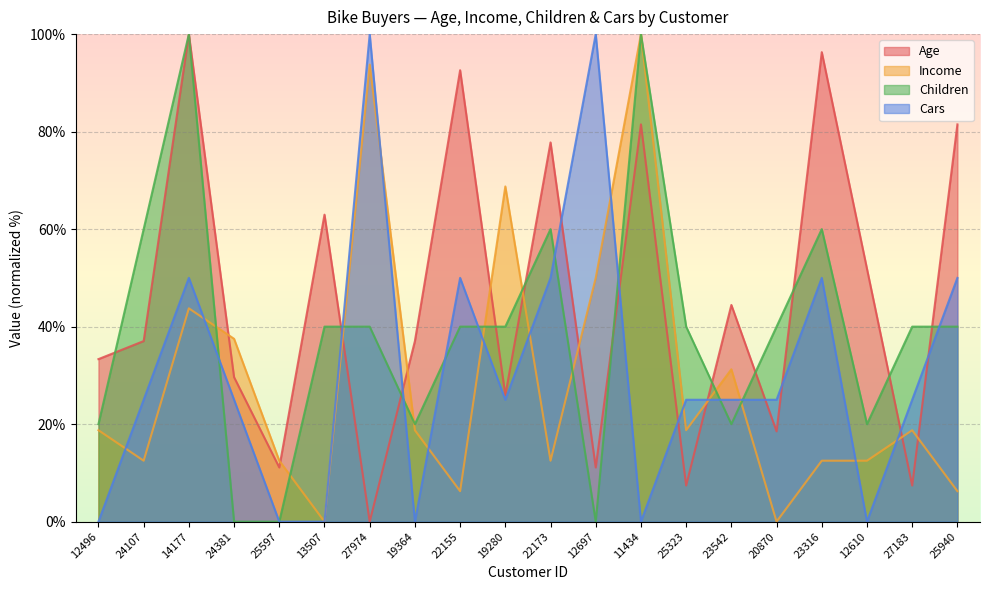

What are all the series names shown in the legend?

Age, Income, Children, Cars